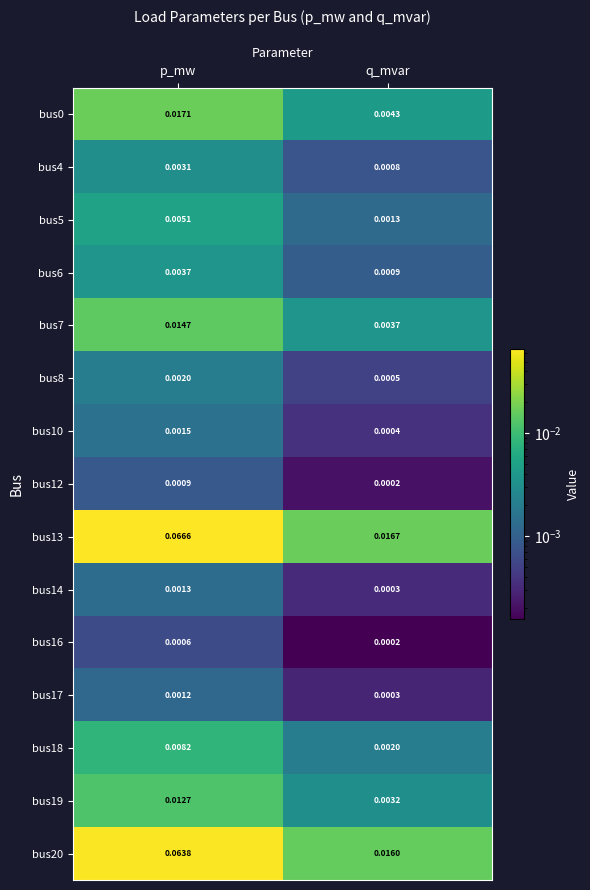

Between p_mw and q_mvar, which series saw the biggest shift?

bus13